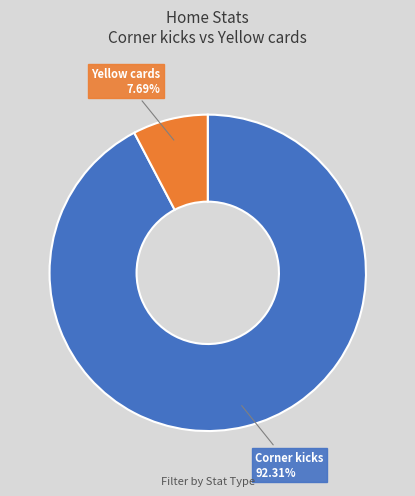

To the nearest percent, what portion does Corner kicks represent?

92%